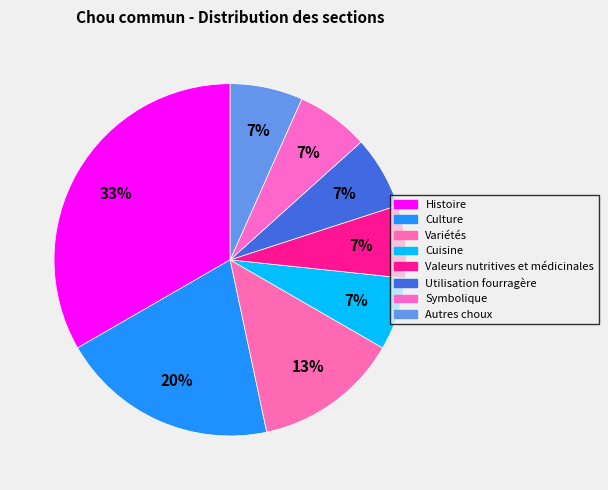

Which slice is the largest?

Histoire